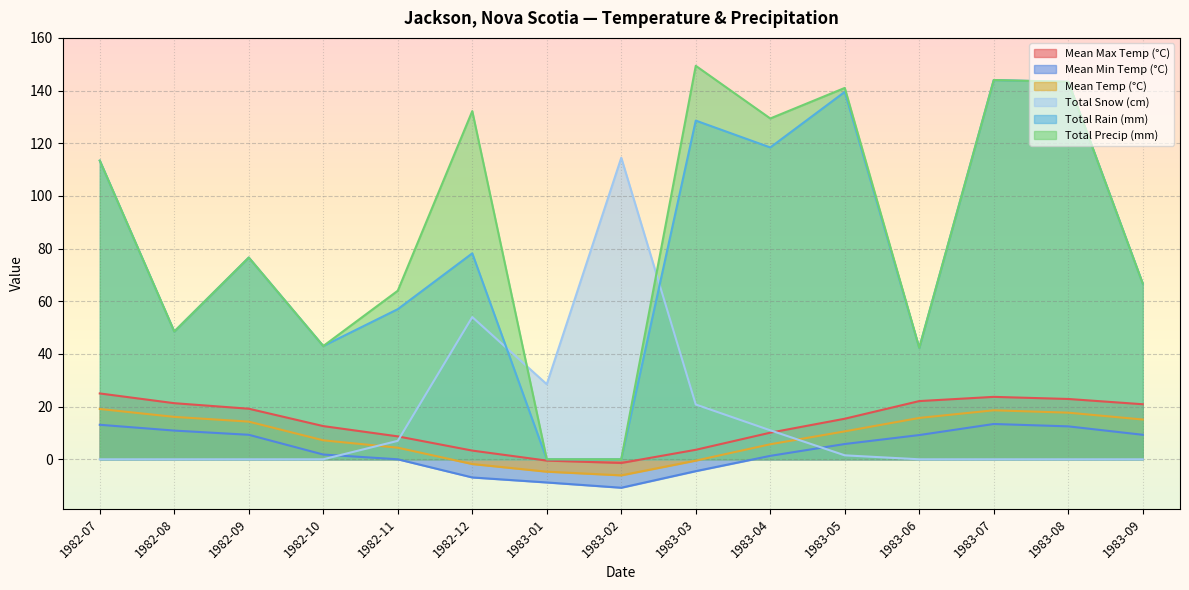

What is the spread (max minus min) of values at 1983-08?

143.3